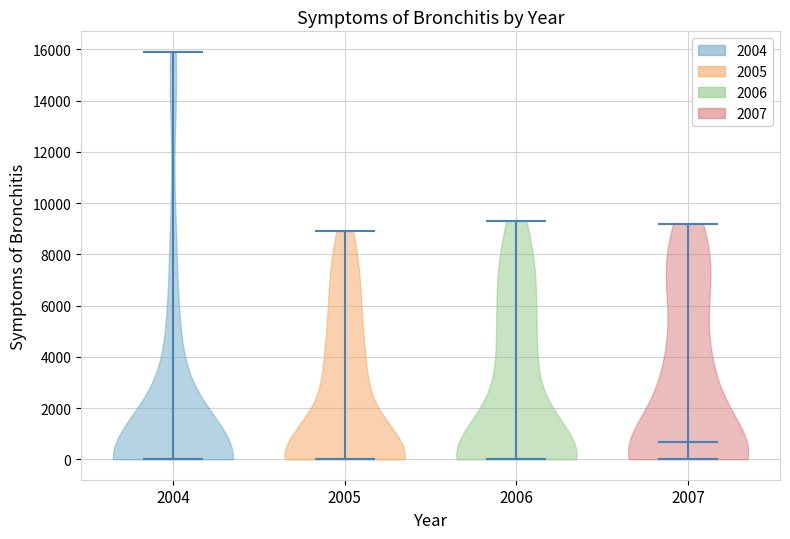

Reading left to right, read every violin against the y-axis: where its median line is, and the lowest and highest points it reaches. The values are not printed on the chart, so give them approximately, as read against the axis.

2004: median line 0, lowest point 0, highest point 16000
2005: median line 0, lowest point 0, highest point 9000
2006: median line 0, lowest point 0, highest point 9400
2007: median line 600, lowest point 0, highest point 9200